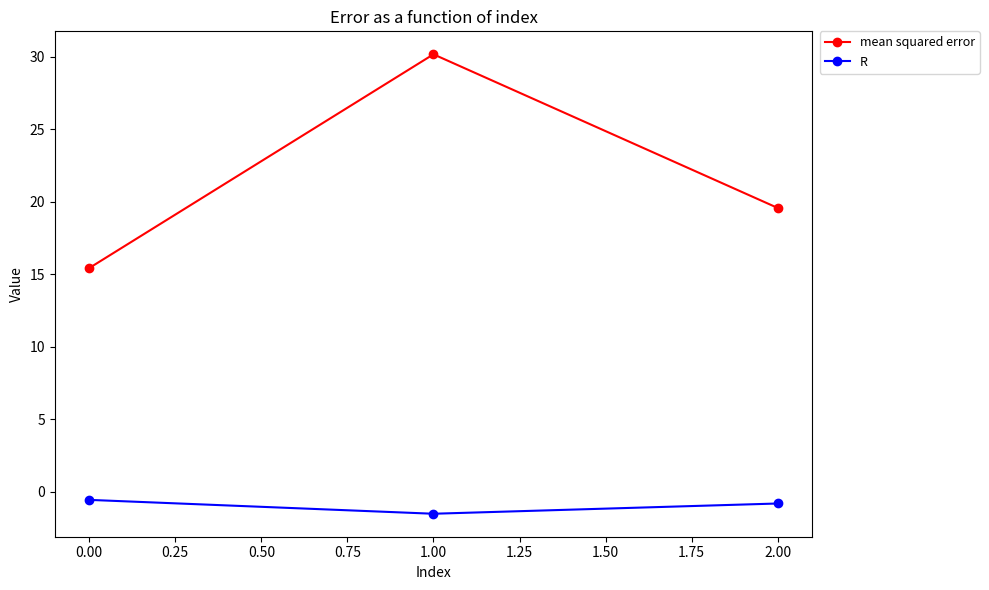

Which series has the largest range (max minus min)?

mean squared error